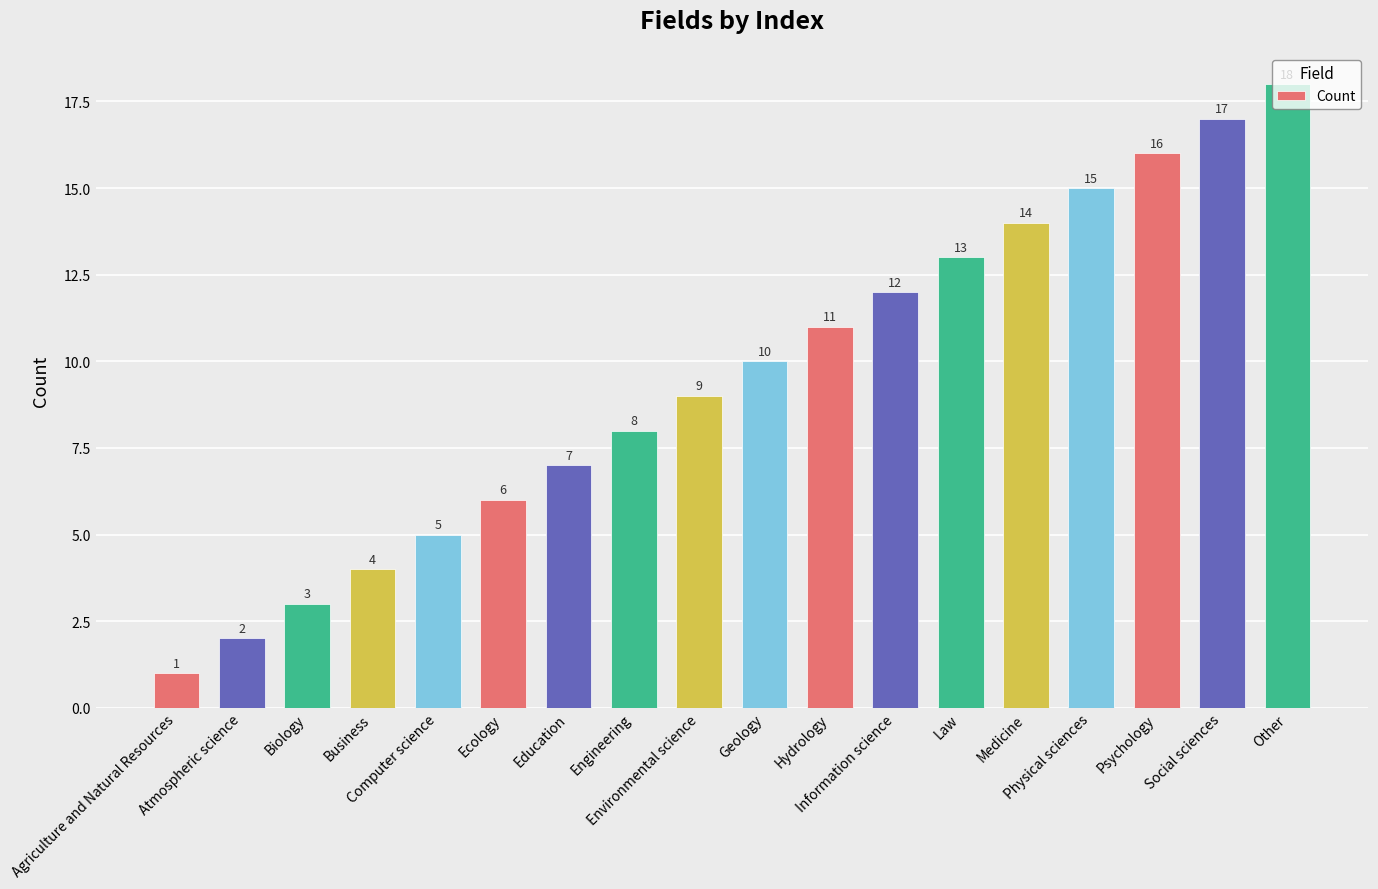

What is the ratio of the value at Psychology to the value at Biology?

5.3